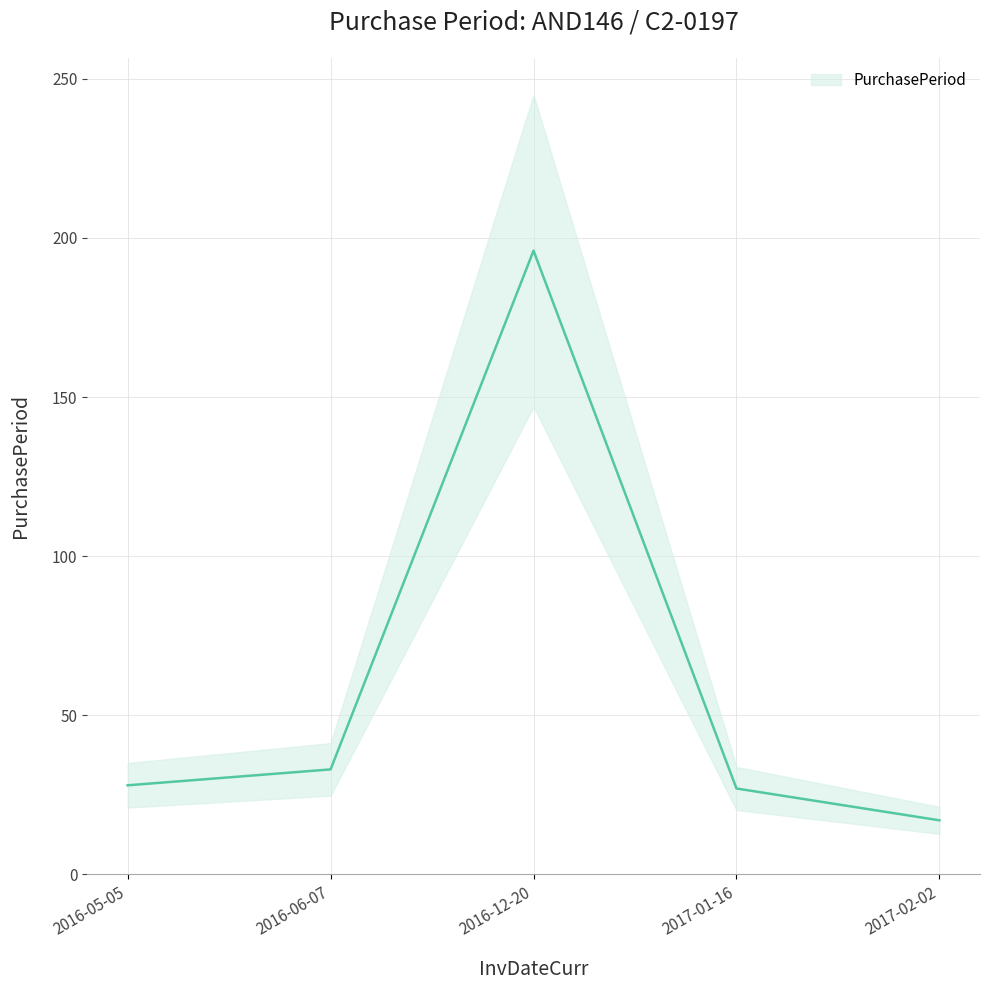

Reading right to left, list all the values displayed in this chart.

2017-02-02=17	2017-01-16=27	2016-12-20=196	2016-06-07=33	2016-05-05=28